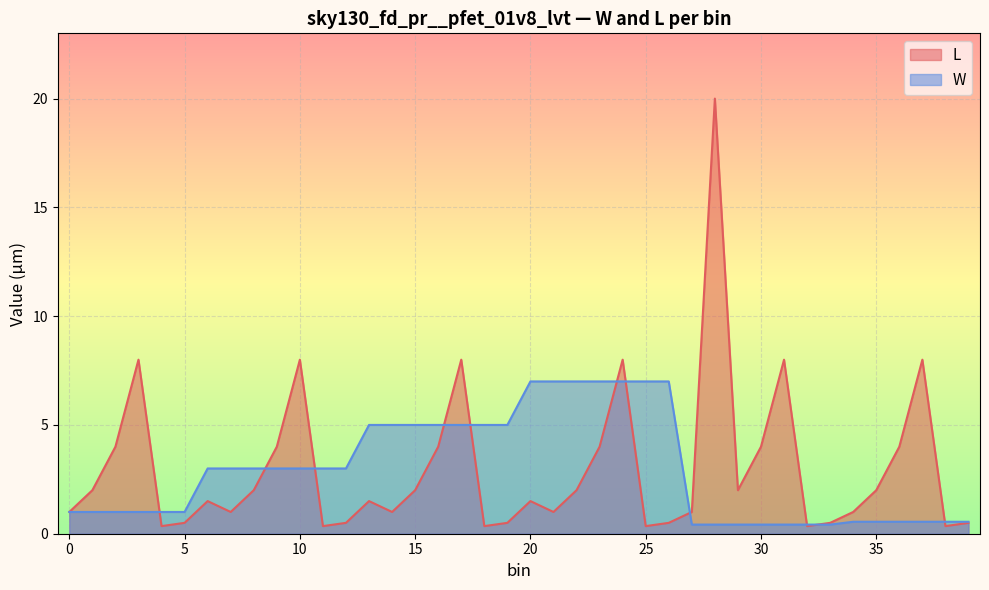

Reading left to right, transcribe all the data shown in this chart.

L: 1.0	2.0	4.0	8.0	0.3	0.5	1.5	1.0	2.0	4.0	8.0	0.3	0.5	1.5	1.0	2.0	4.0	8.0	0.3	0.5	1.5	1.0	2.0	4.0	8.0	0.3	0.5	1.0	20.0	2.0	4.0	8.0	0.3	0.5	1.0	2.0	4.0	8.0	0.3	0.5
W: 1.0	1.0	1.0	1.0	1.0	1.0	3.0	3.0	3.0	3.0	3.0	3.0	3.0	5.0	5.0	5.0	5.0	5.0	5.0	5.0	7.0	7.0	7.0	7.0	7.0	7.0	7.0	0.4	0.4	0.4	0.4	0.4	0.4	0.4	0.6	0.6	0.6	0.6	0.6	0.6